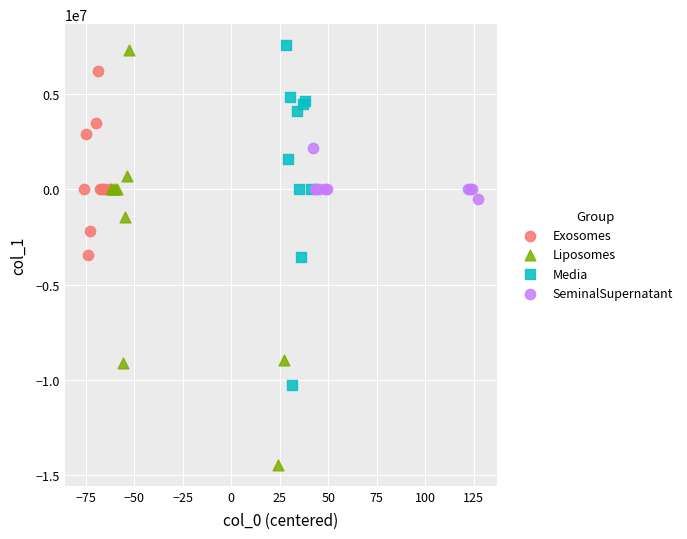

Which series has the widest spread of Y values?

Liposomes